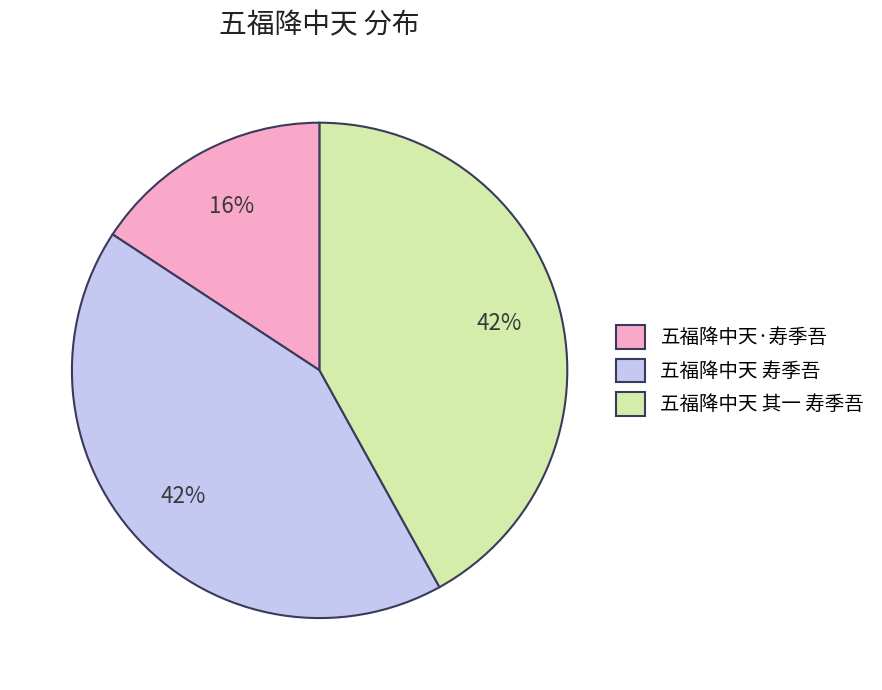

Combined, do 五福降中天·寿季吾 and 五福降中天 其一 寿季吾 account for over 50%?

Yes